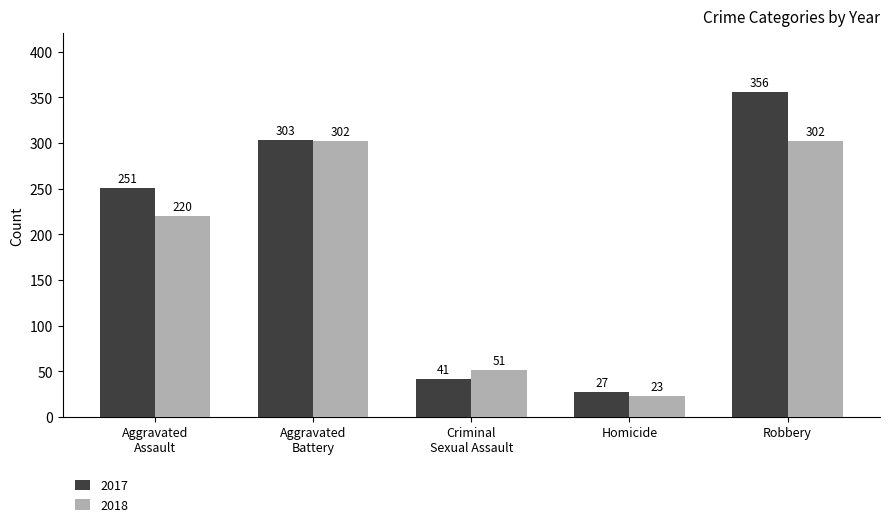

What is the minimum value for 2018?

23